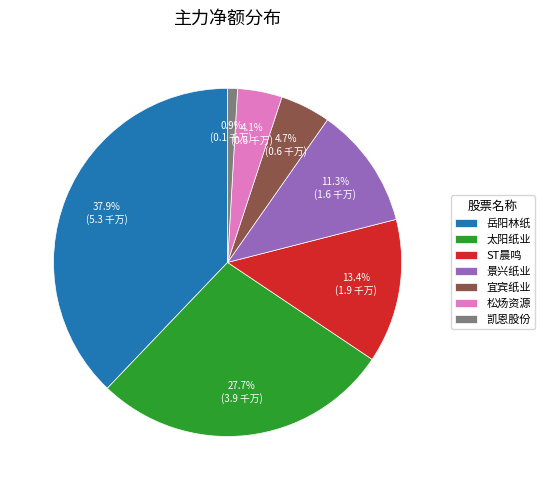

How many slices are in this pie chart?

7